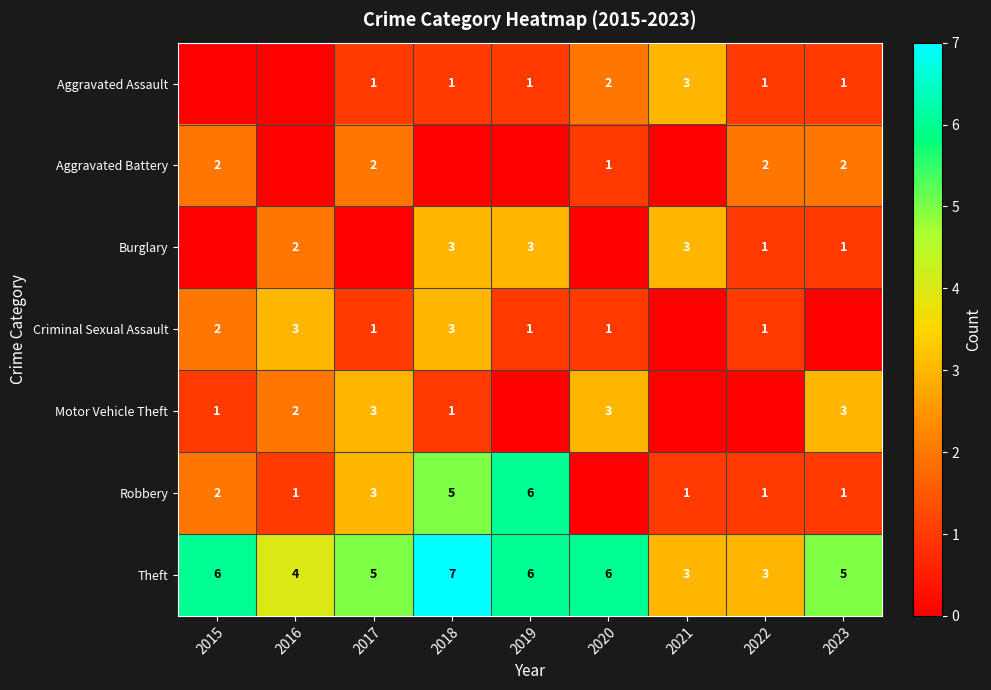

At how many categories does at least one series exceed 4?

6